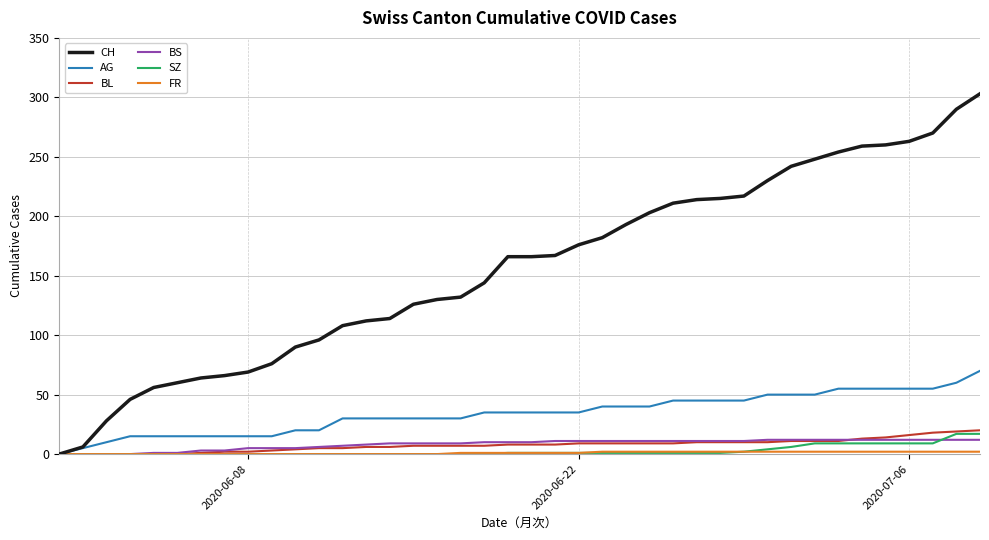

Which series has the largest total across all categories?

CH